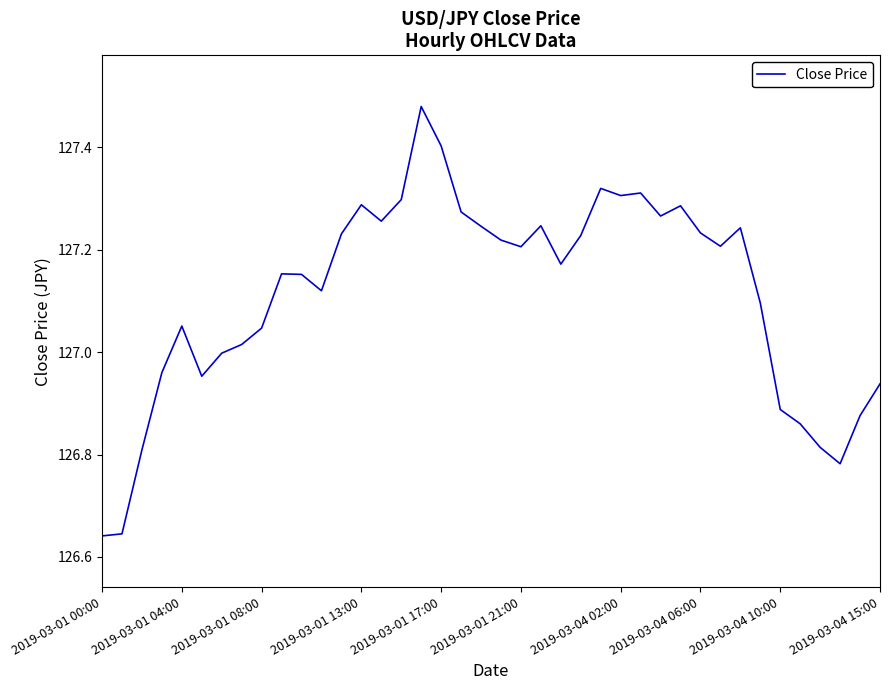

What is the difference between the maximum and minimum values?

0.8